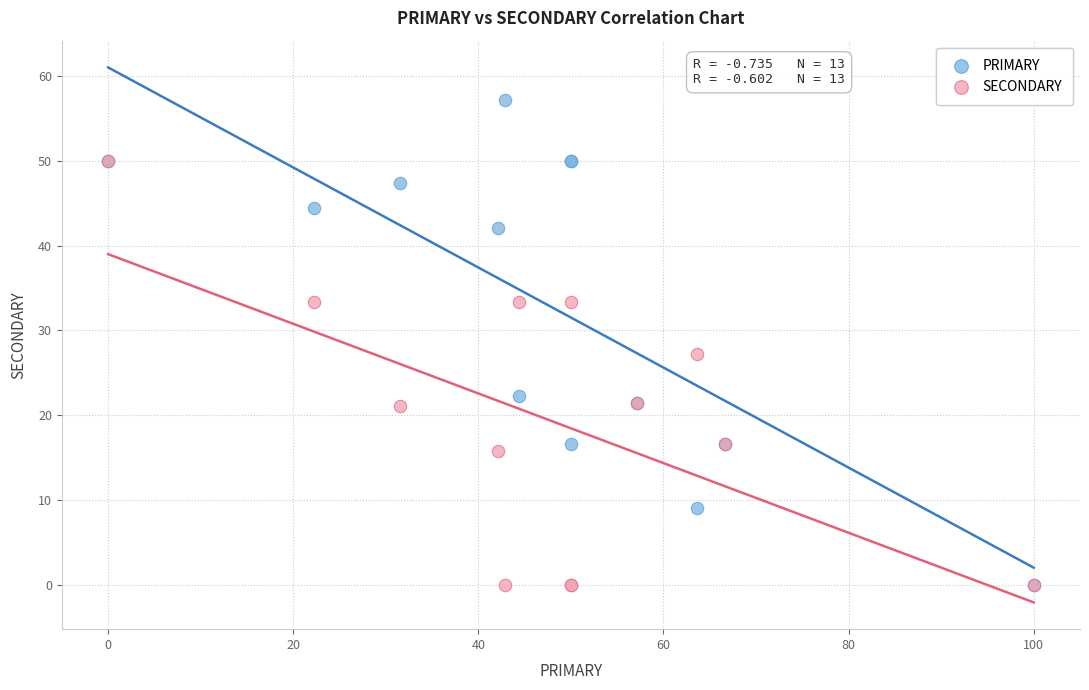

Across all series, what Y value is closest to 28?

27.3